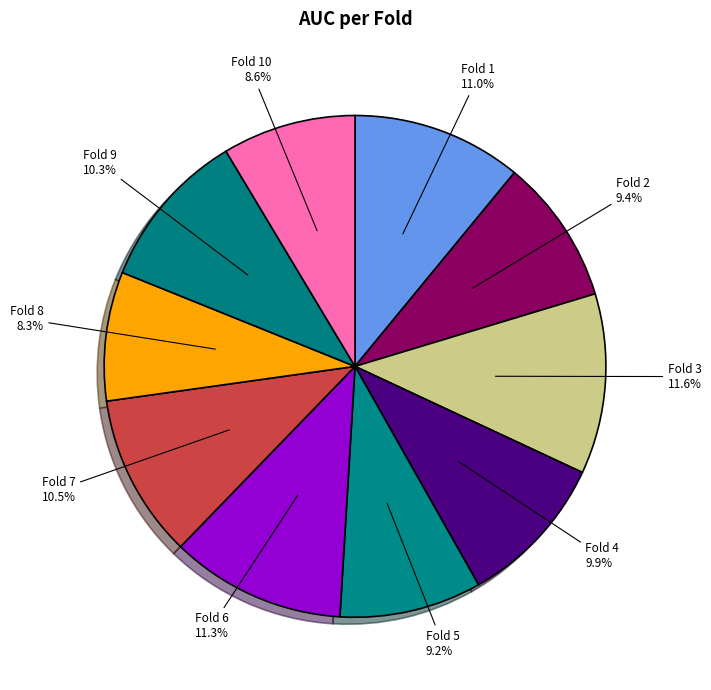

Count the number of slices in the pie.

10